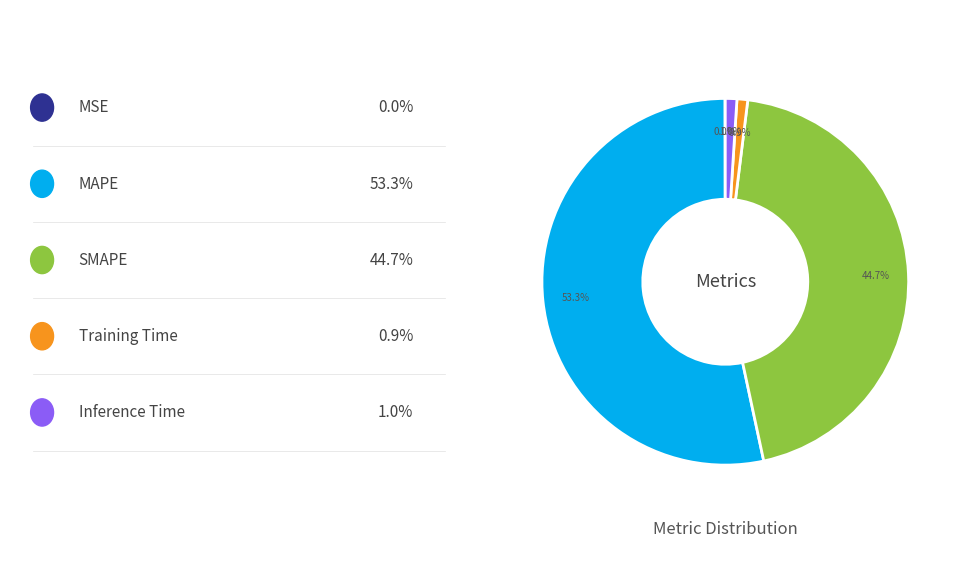

Does any single category account for the majority?

Yes